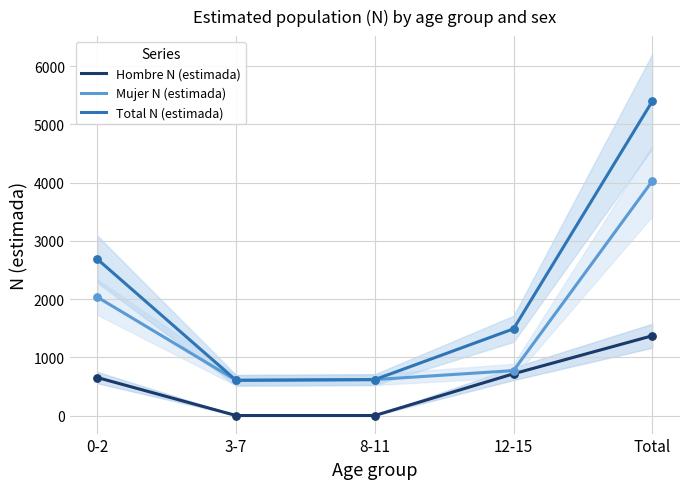

At which category is the sum across all series the highest?

Total